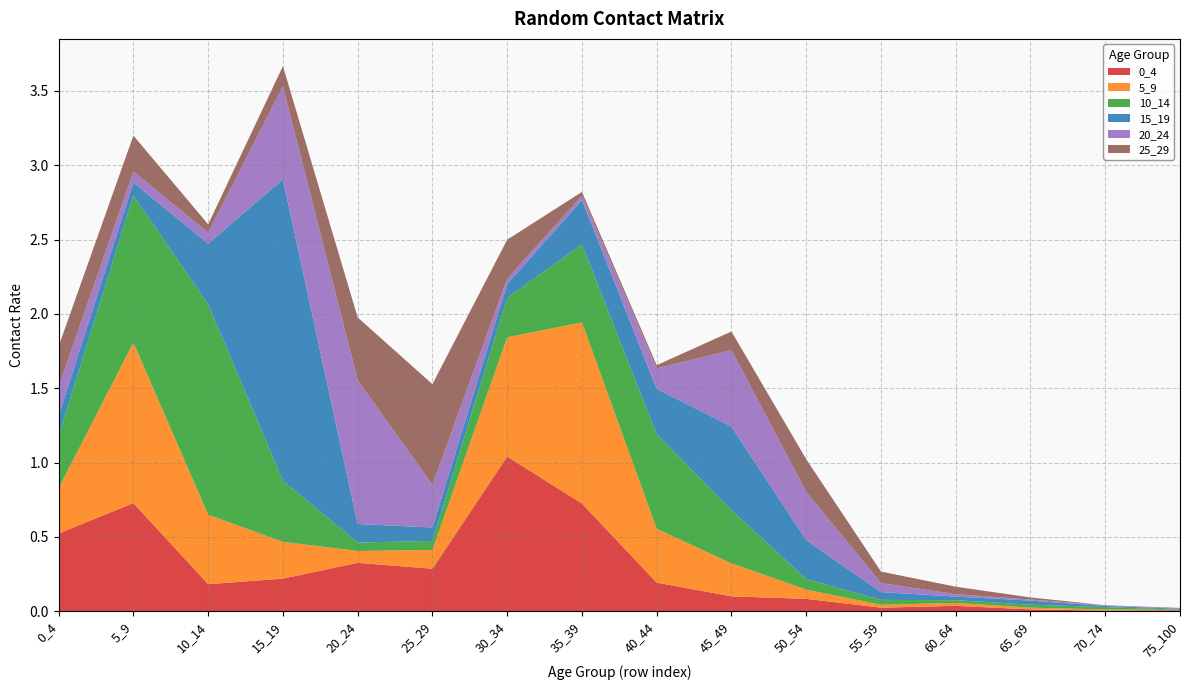

Reading left to right, what are all the values shown in this chart?

0_4: 0.5	0.7	0.2	0.2	0.3	0.3	1.0	0.7	0.2	0.1	0.1	0.0	0.0	0.0	0.0	0.0
5_9: 0.3	1.1	0.5	0.2	0.1	0.1	0.8	1.2	0.4	0.2	0.1	0.0	0.0	0.0	0.0	0.0
10_14: 0.4	1.0	1.4	0.4	0.1	0.1	0.3	0.5	0.6	0.4	0.1	0.0	0.0	0.0	0.0	0.0
15_19: 0.1	0.1	0.4	2.0	0.1	0.1	0.1	0.3	0.3	0.6	0.3	0.1	0.0	0.0	0.0	0.0
20_24: 0.2	0.1	0.1	0.6	1.0	0.3	0.0	0.0	0.1	0.5	0.3	0.1	0.0	0.0	0.0	0.0
25_29: 0.3	0.2	0.1	0.1	0.4	0.7	0.3	0.0	0.0	0.1	0.2	0.1	0.1	0.0	0.0	0.0